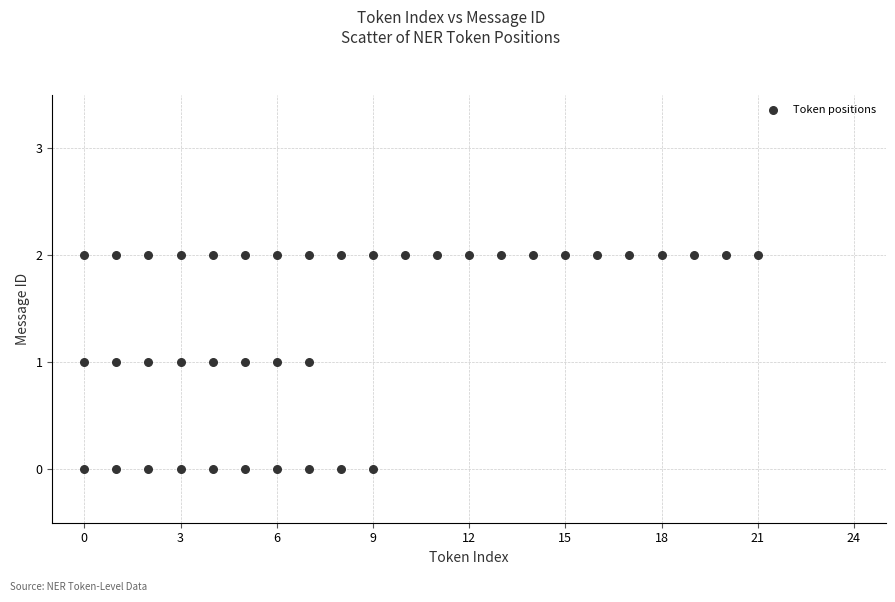

What is the range of X values (max minus min)?

21